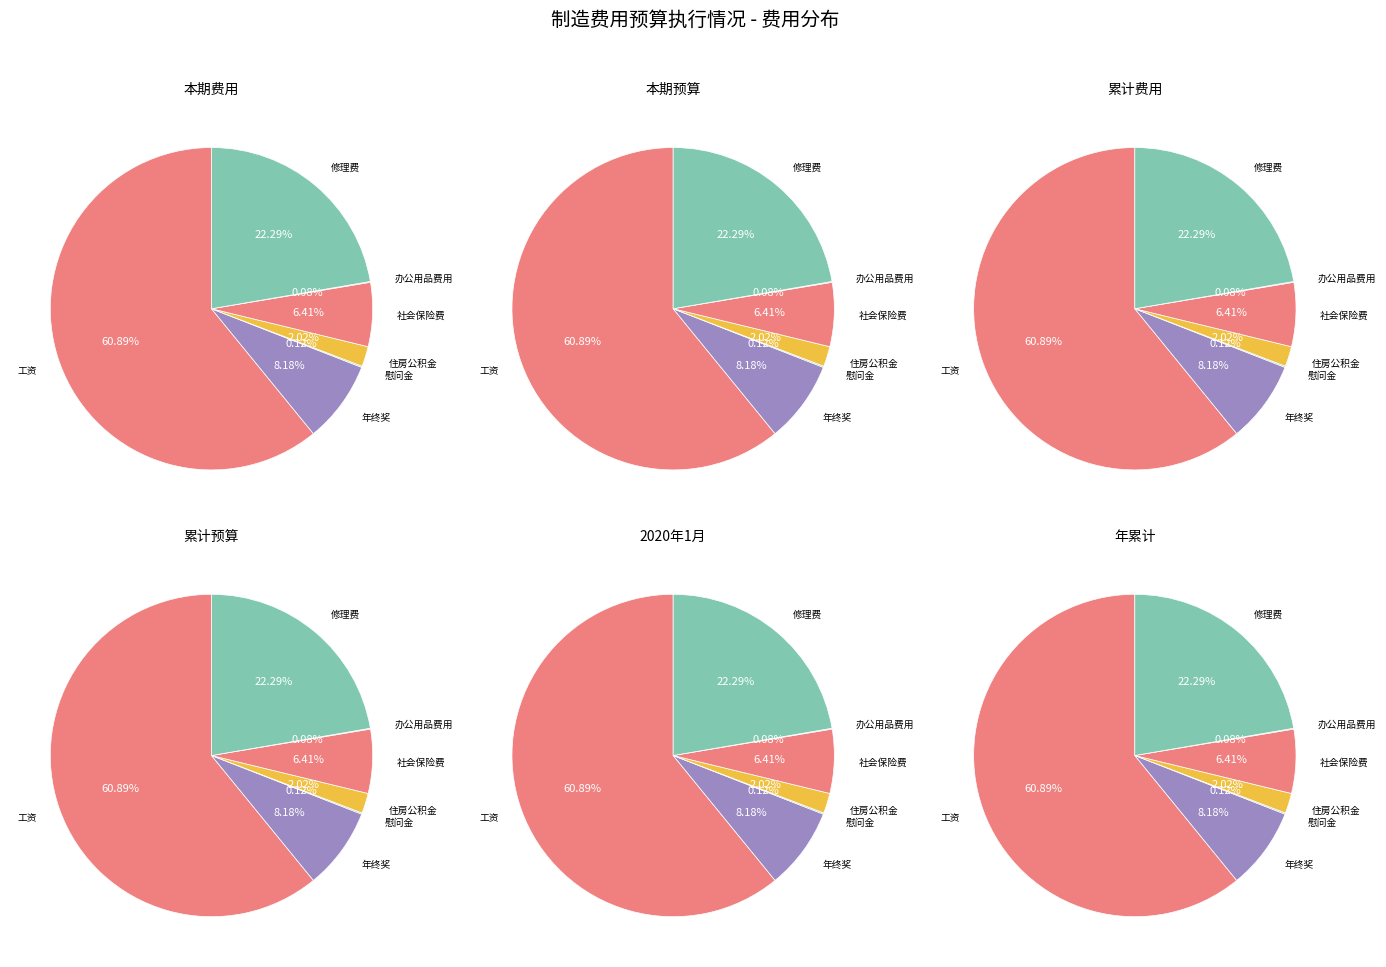

What portion of the pie excludes 社会保险费?

93.6%